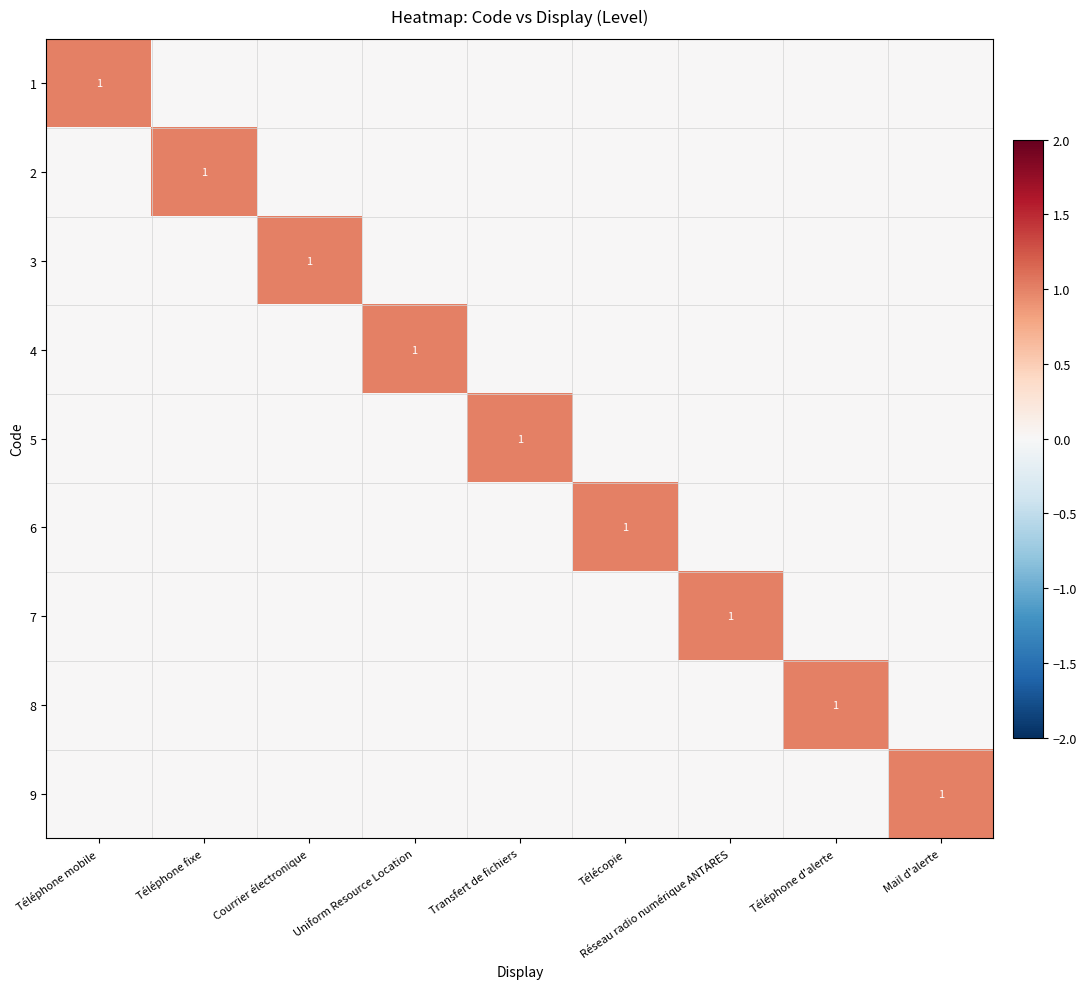

The value of 8 at Téléphone mobile is 0. True or false?

True